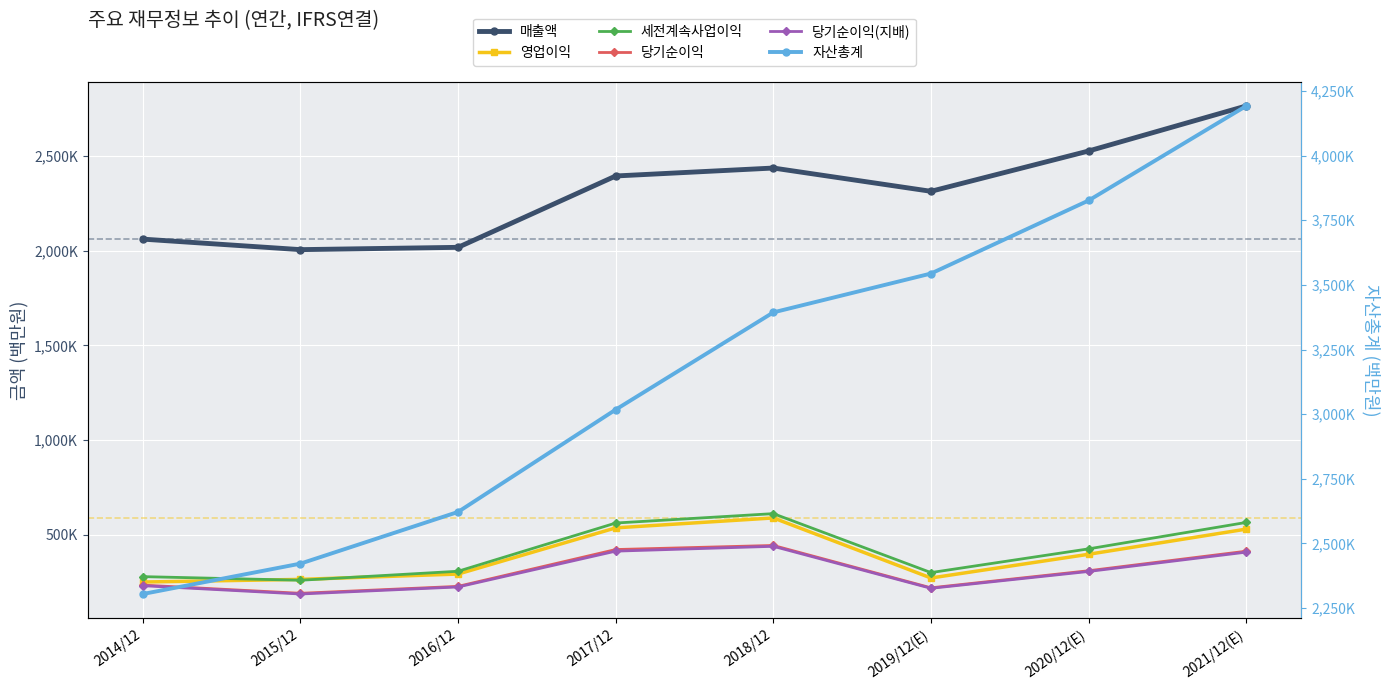

Which series has the largest total across all categories?

자산총계